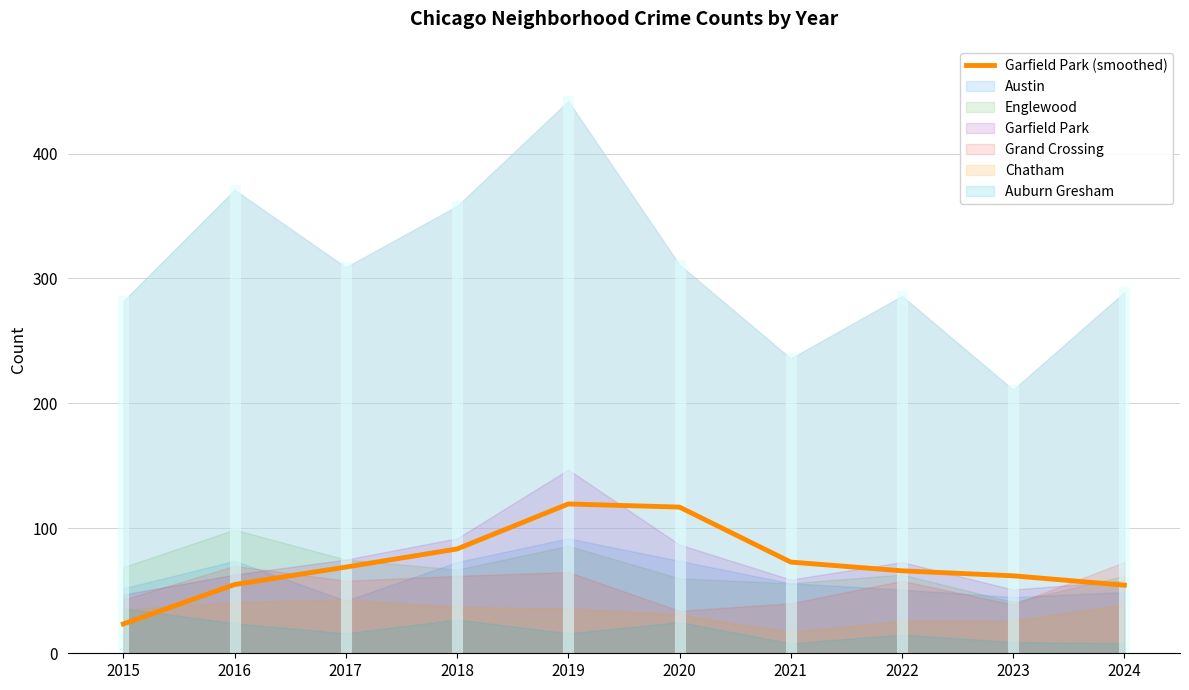

Rank the categories by value from lowest to highest.

2015, 2024, 2016, 2023, 2022, 2017, 2021, 2018, 2020, 2019